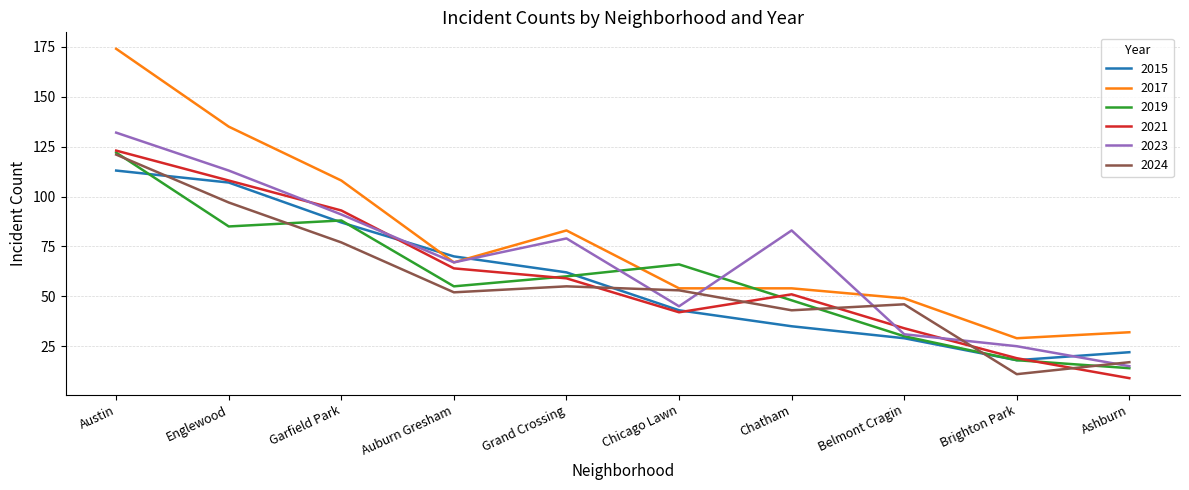

Reading left to right, list all the values displayed in this chart.

2015: 113	107	87	70	62	43	35	29	18	22
2017: 174	135	108	67	83	54	54	49	29	32
2019: 122	85	88	55	60	66	48	30	18	14
2021: 123	108	93	64	59	42	51	34	19	9
2023: 132	113	91	67	79	45	83	31	25	15
2024: 121	97	77	52	55	53	43	46	11	17